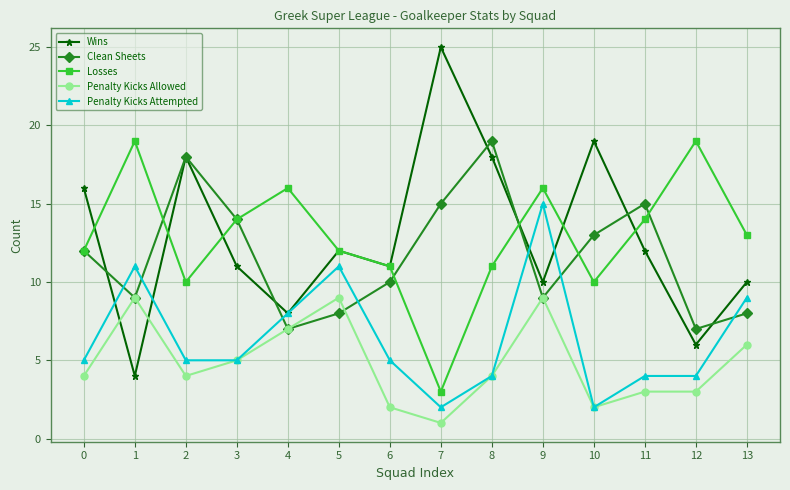

The value of Clean Sheets at 12 is 4. True or false?

False